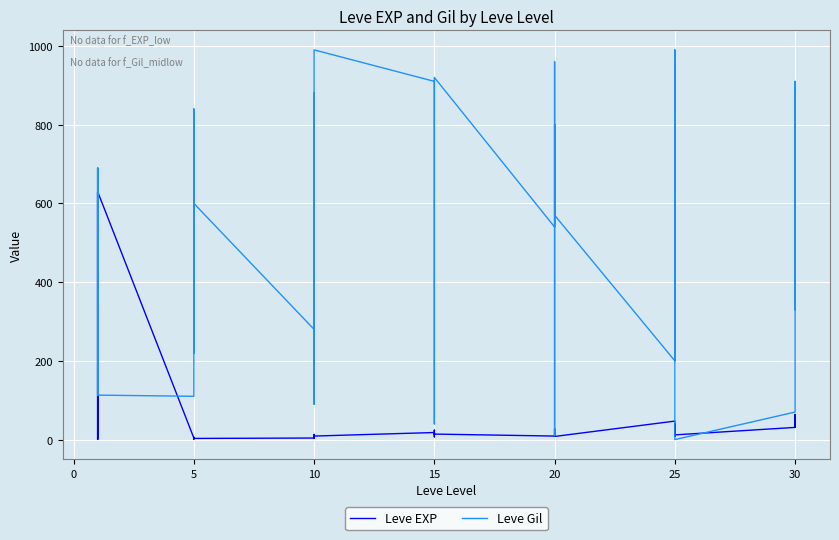

What are all the series names shown in the legend?

Leve EXP, Leve Gil